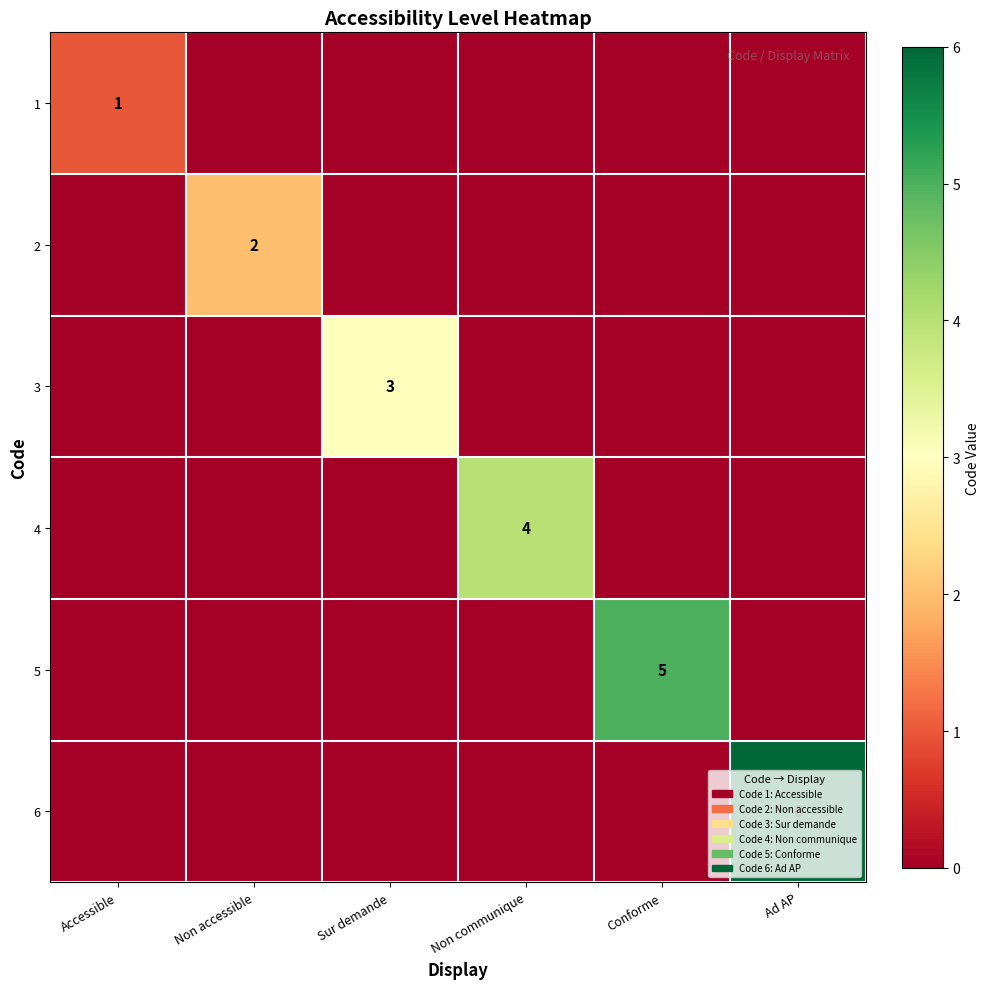

Which has a higher value, Conforme or Sur demande?

Conforme